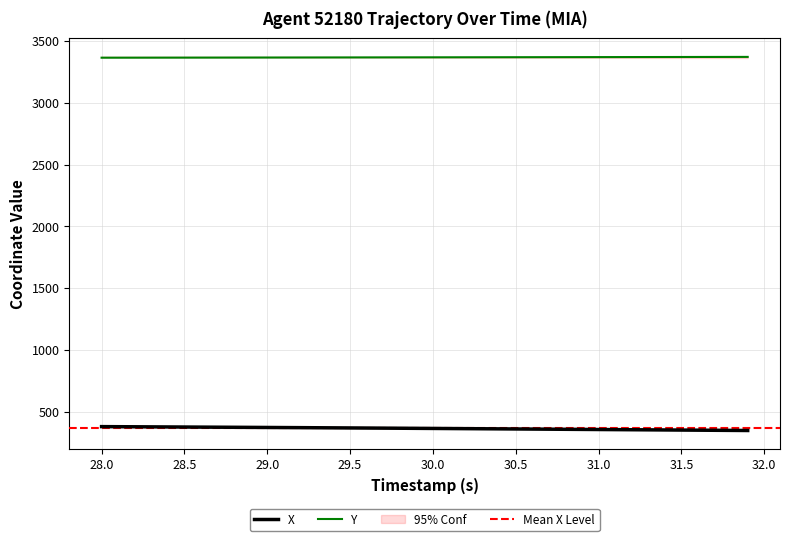

The value of Y at 29.5 is 3367.2. True or false?

True